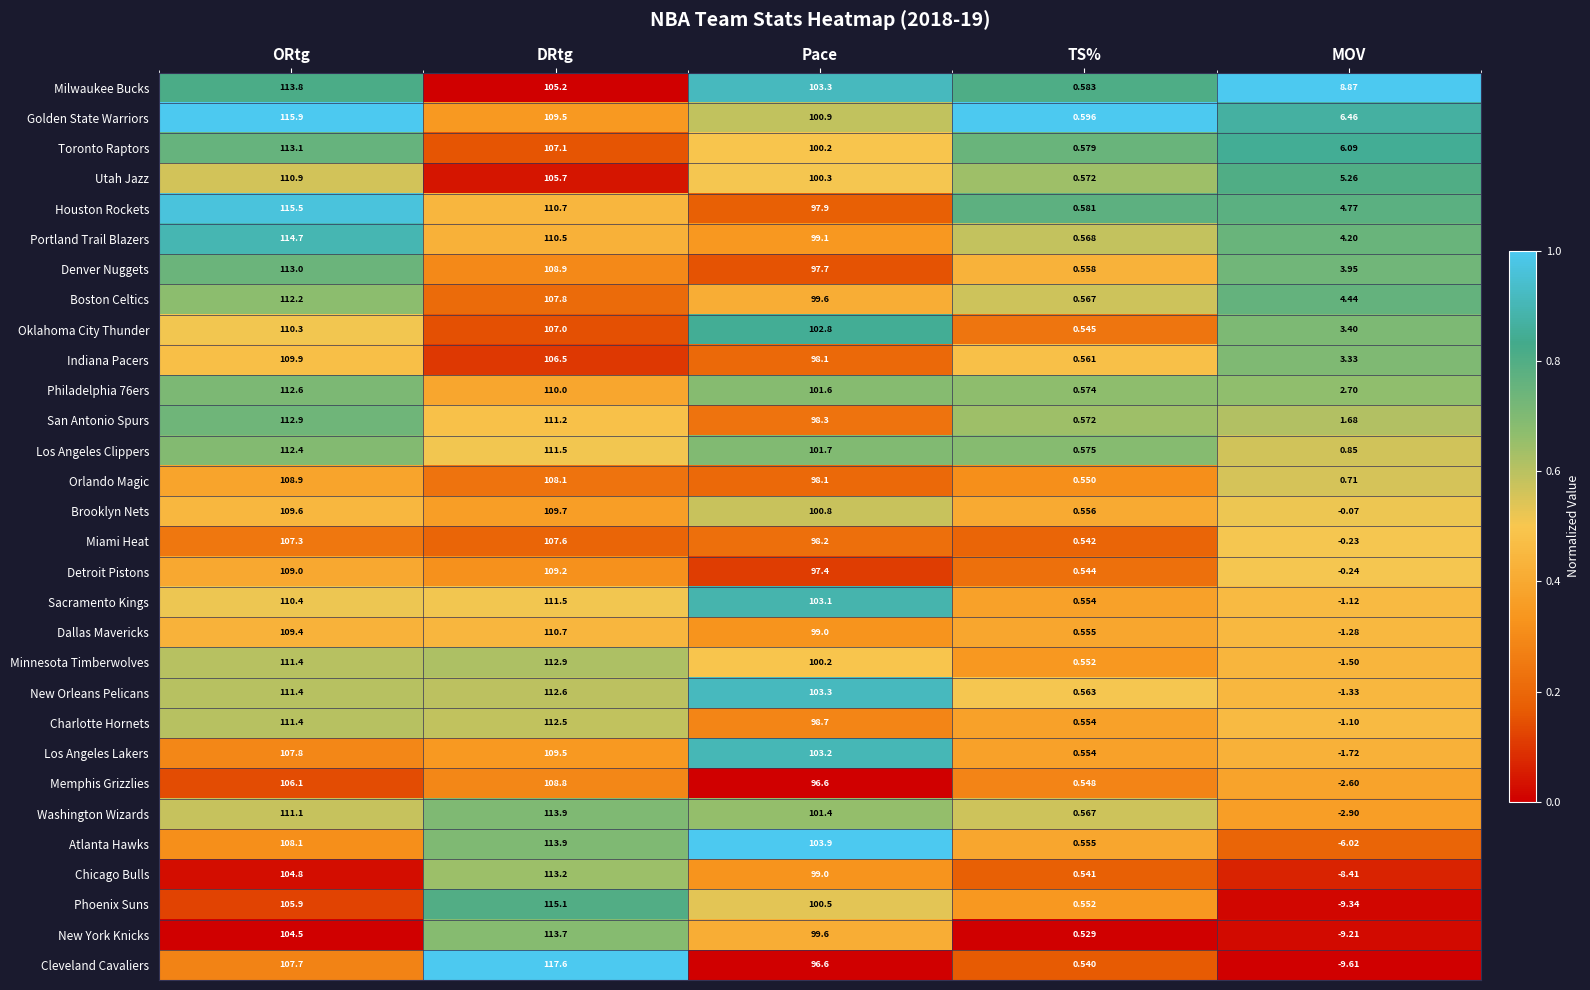

Count the number of data series in this chart.

30